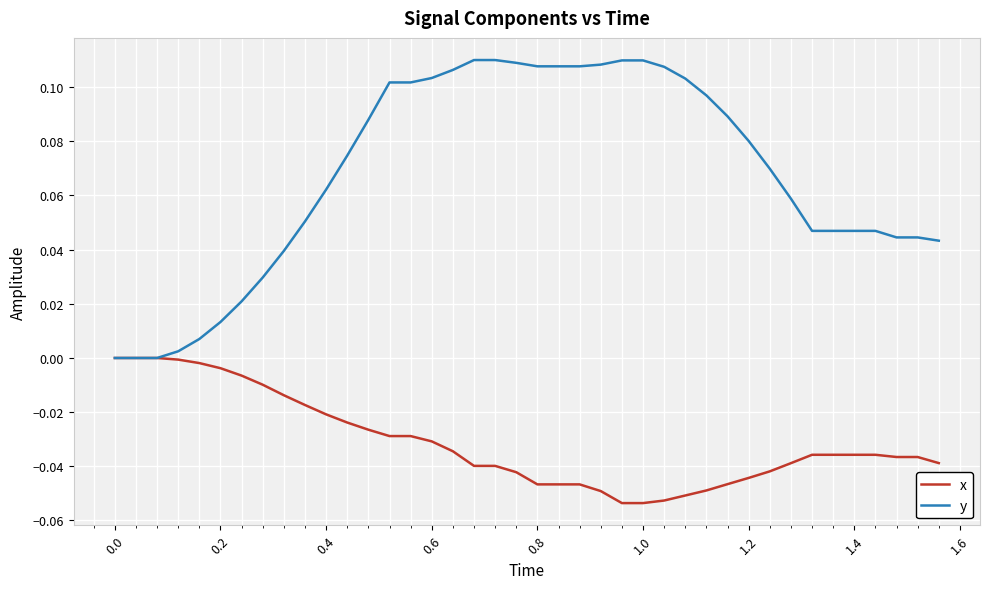

Which series has the largest range (max minus min)?

y